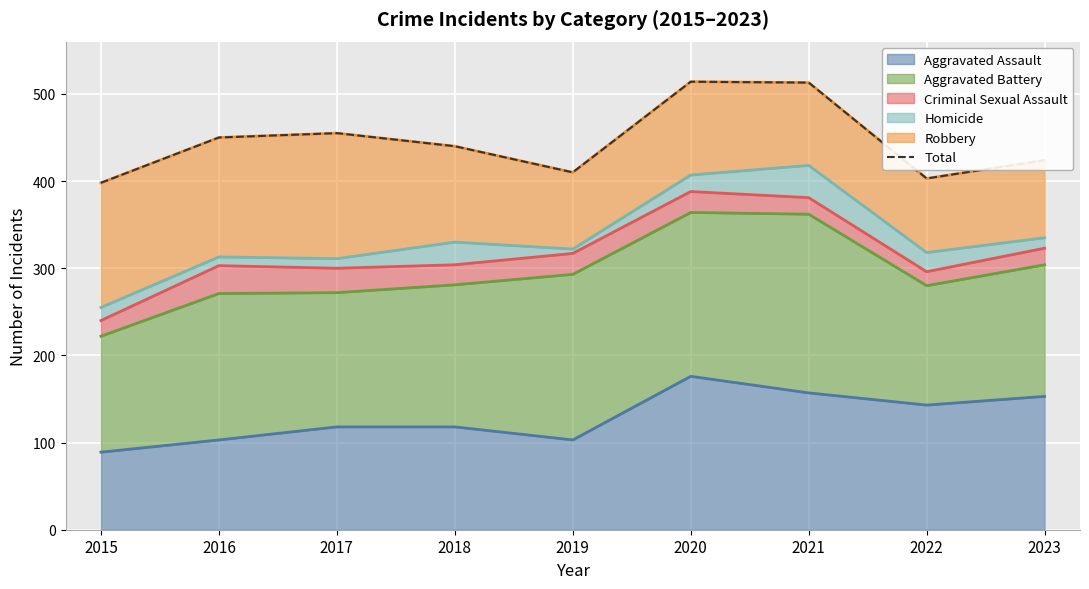

True or false: the data has more than 2 interior local peaks.

False